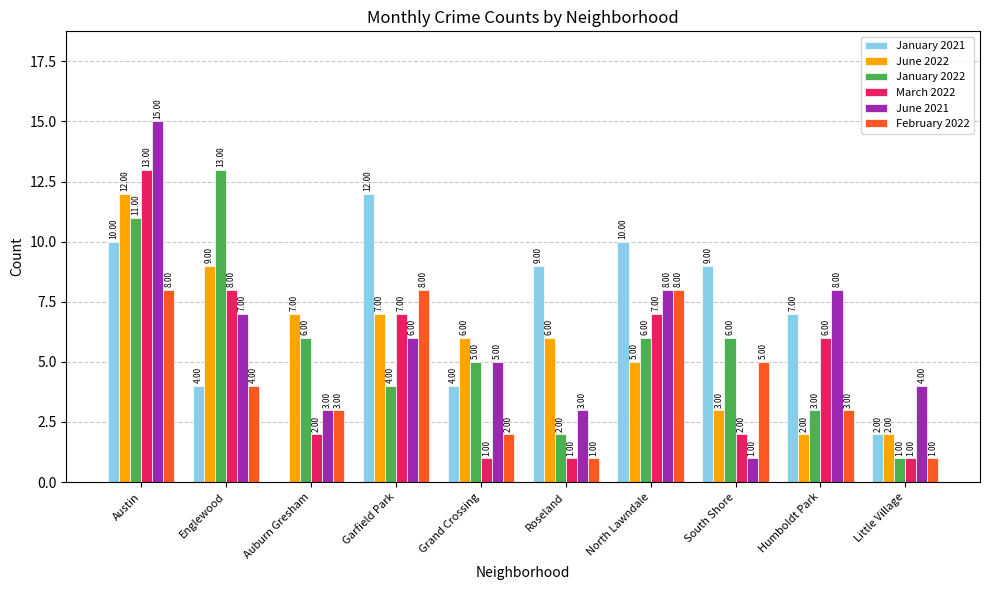

At which label does June 2022 first exceed 6?

Austin